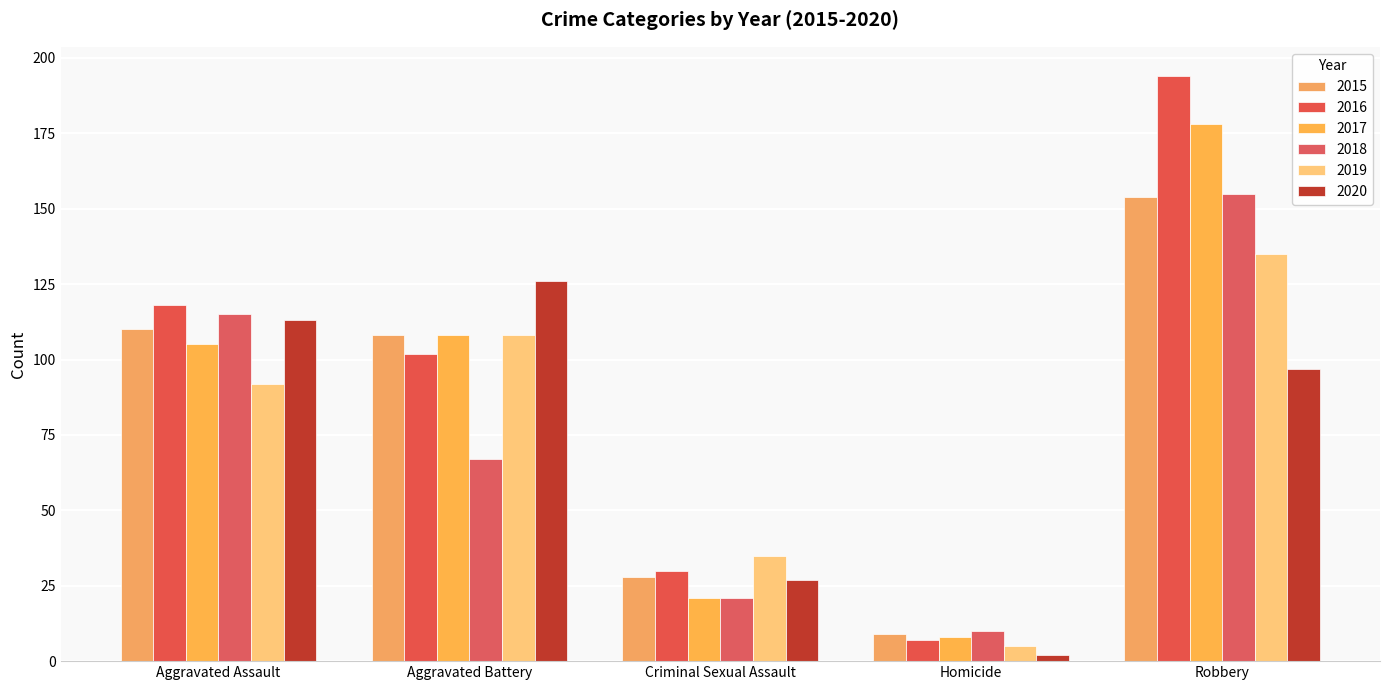

Is it true that 2020 equals 3 at Homicide?

False